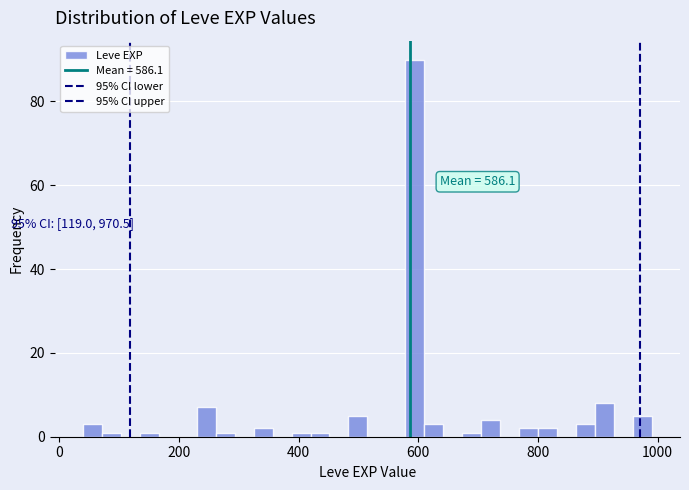

Around what value on the x-axis is the tallest bar? Give the approximate position of its centre, as read against the axis.

600